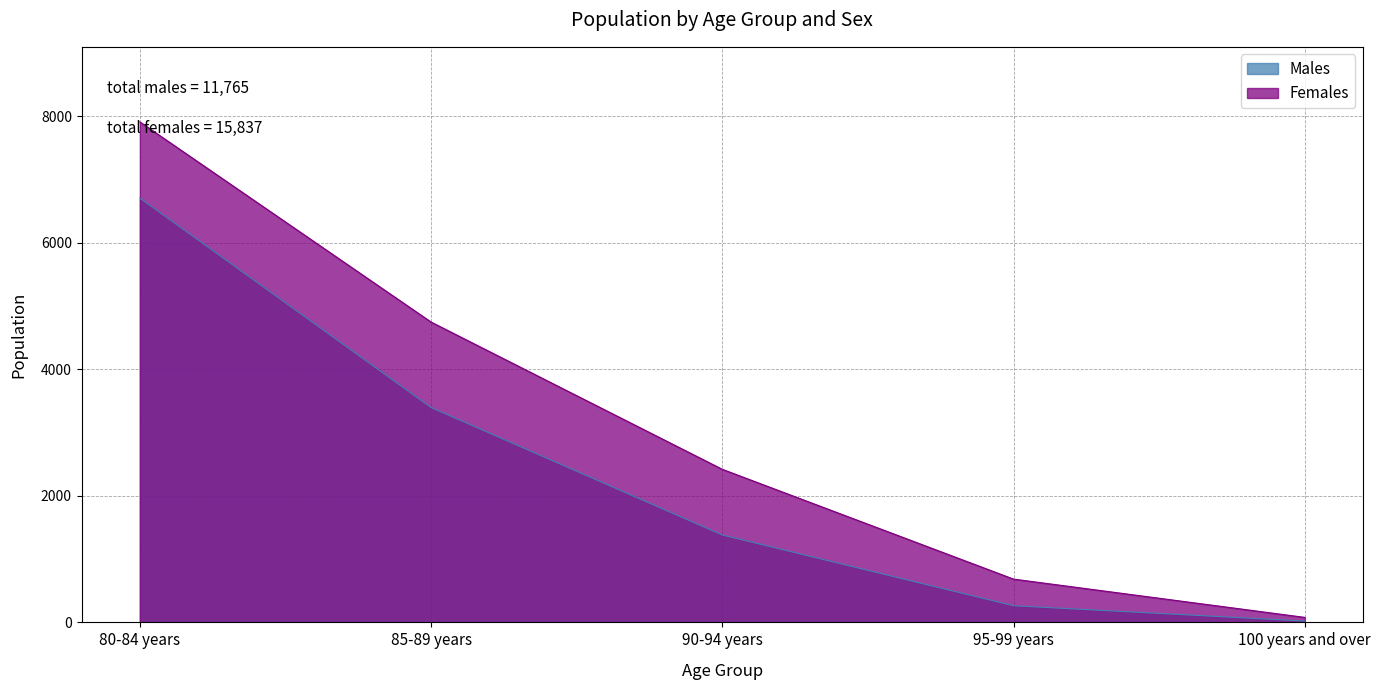

Reading left to right, list all the values displayed in this chart.

Males: 80-84 years=6705	85-89 years=3395	90-94 years=1381	95-99 years=263	100 years and over=21
Females: 80-84 years=7909	85-89 years=4746	90-94 years=2419	95-99 years=684	100 years and over=79